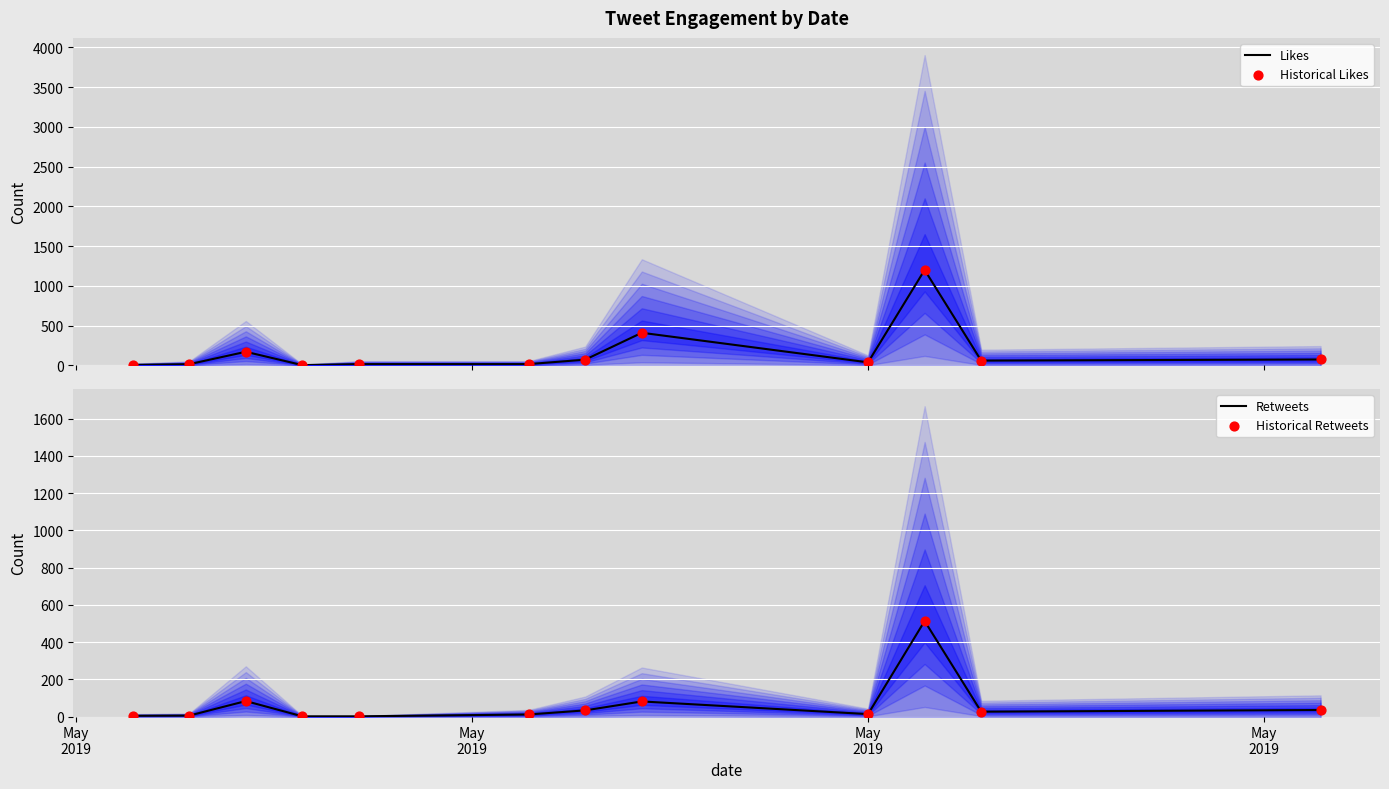

Which series reaches the minimum Y coordinate?

Retweets